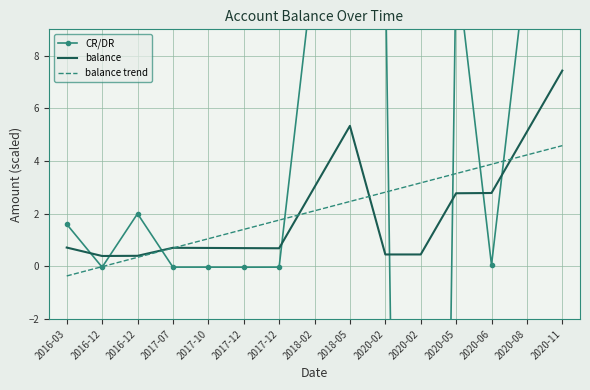

What are all the series names shown in the legend?

CR/DR, balance, balance trend